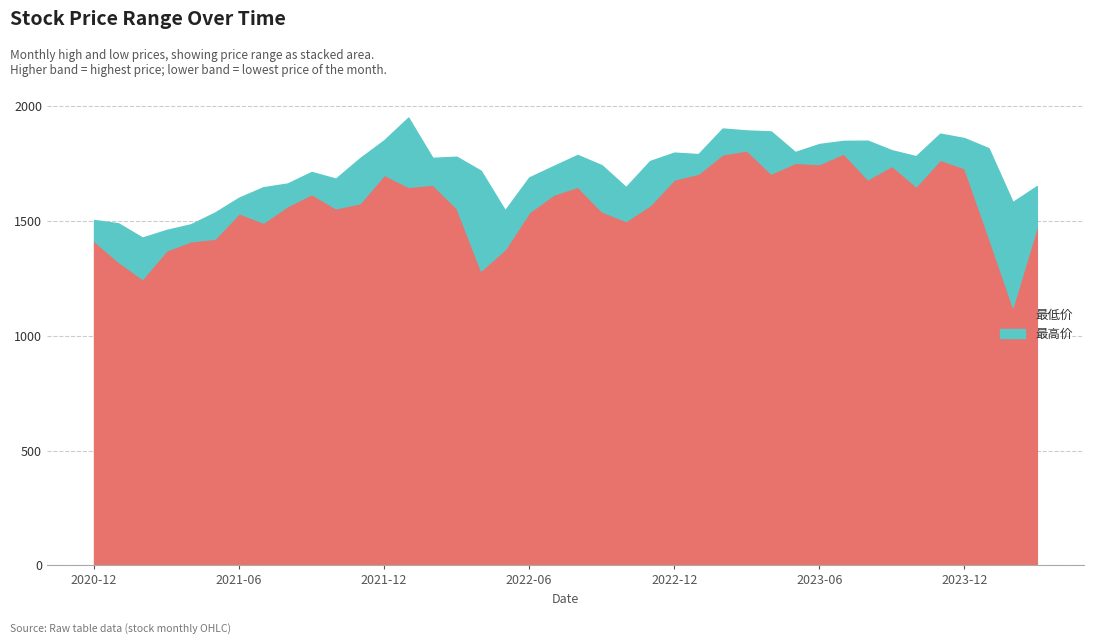

How many interior local valleys does the 最高 series have?

9